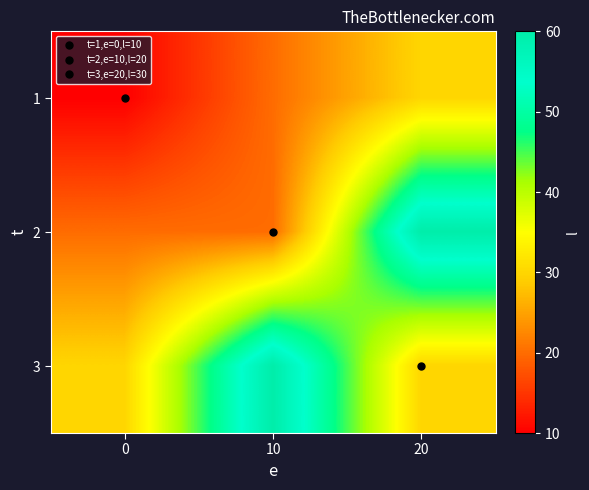

Rank the series at 0 from highest to lowest value.

3, 2, 1